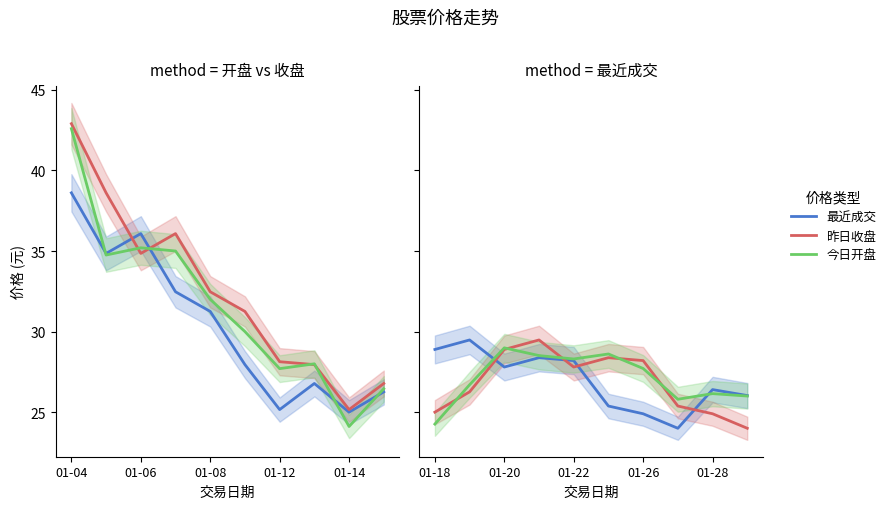

Does the chart display data point markers on the line(s)?

No